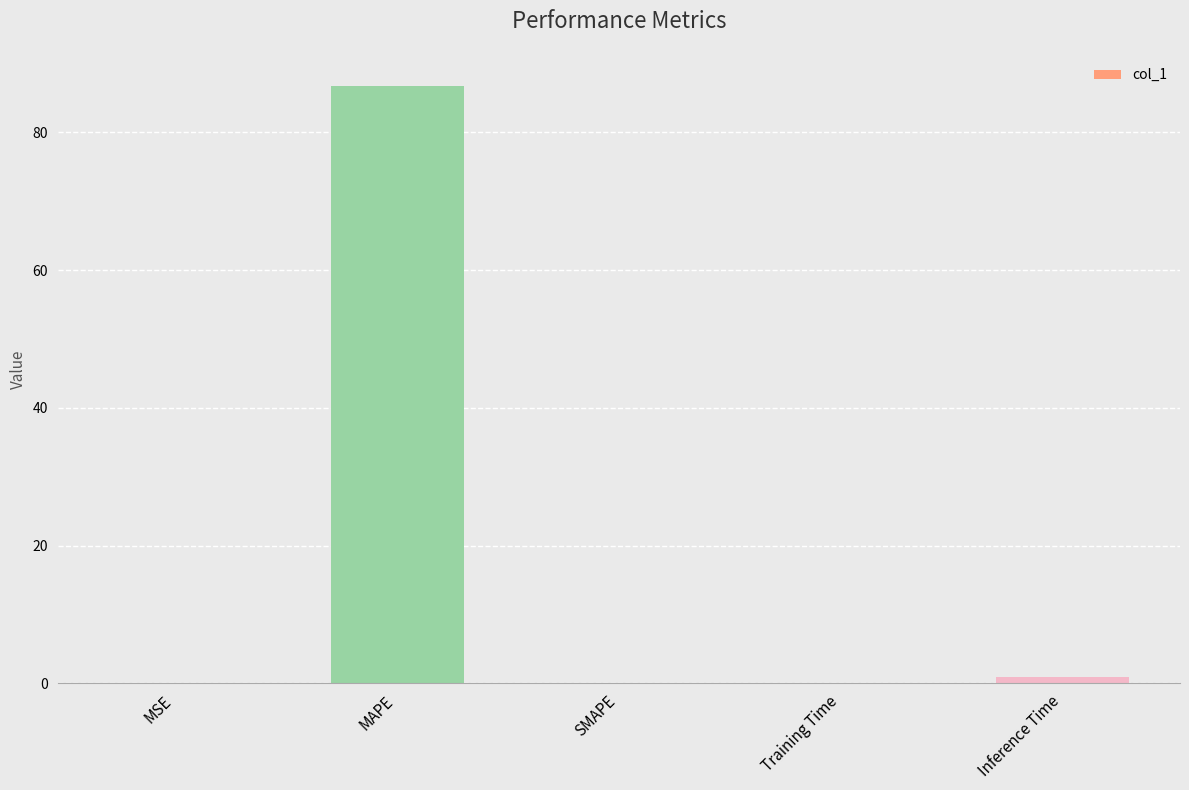

True or false: the data shows 86.8 at MAPE.

True